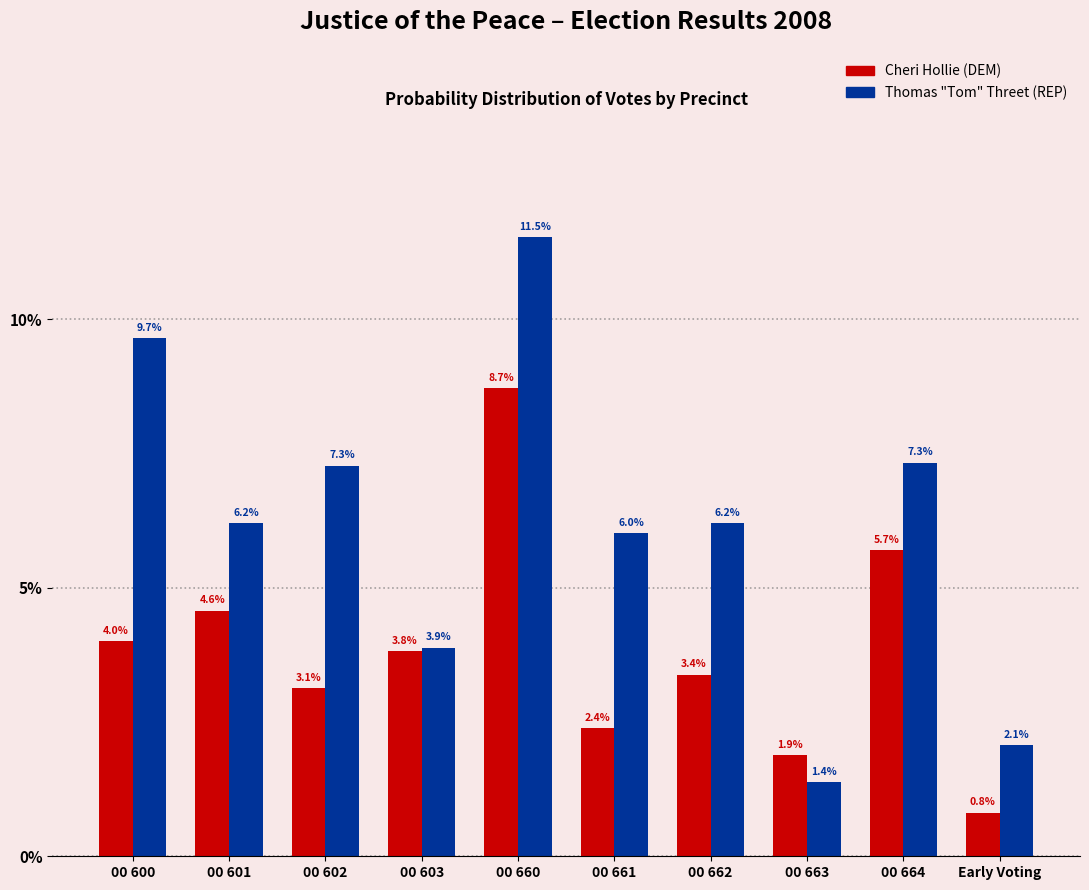

Reading right to left, transcribe all the data shown in this chart.

Cheri Hollie (DEM): 0.8	5.7	1.9	3.4	2.4	8.7	3.8	3.1	4.6	4.0
Thomas "Tom" Threet (REP): 2.1	7.3	1.4	6.2	6.0	11.5	3.9	7.3	6.2	9.7